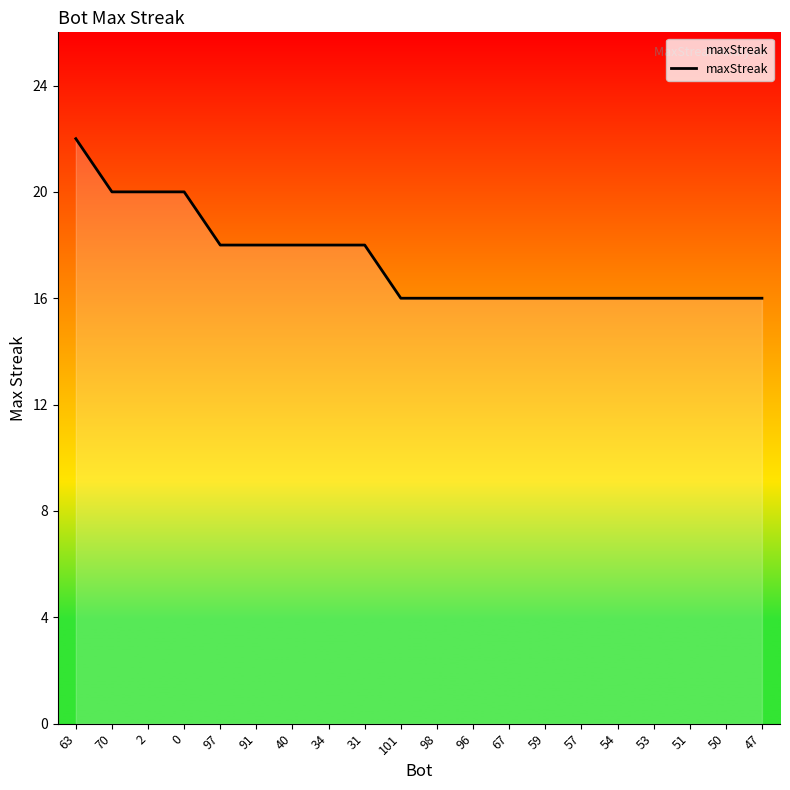

Is it true that the value at 70 is 20?

True